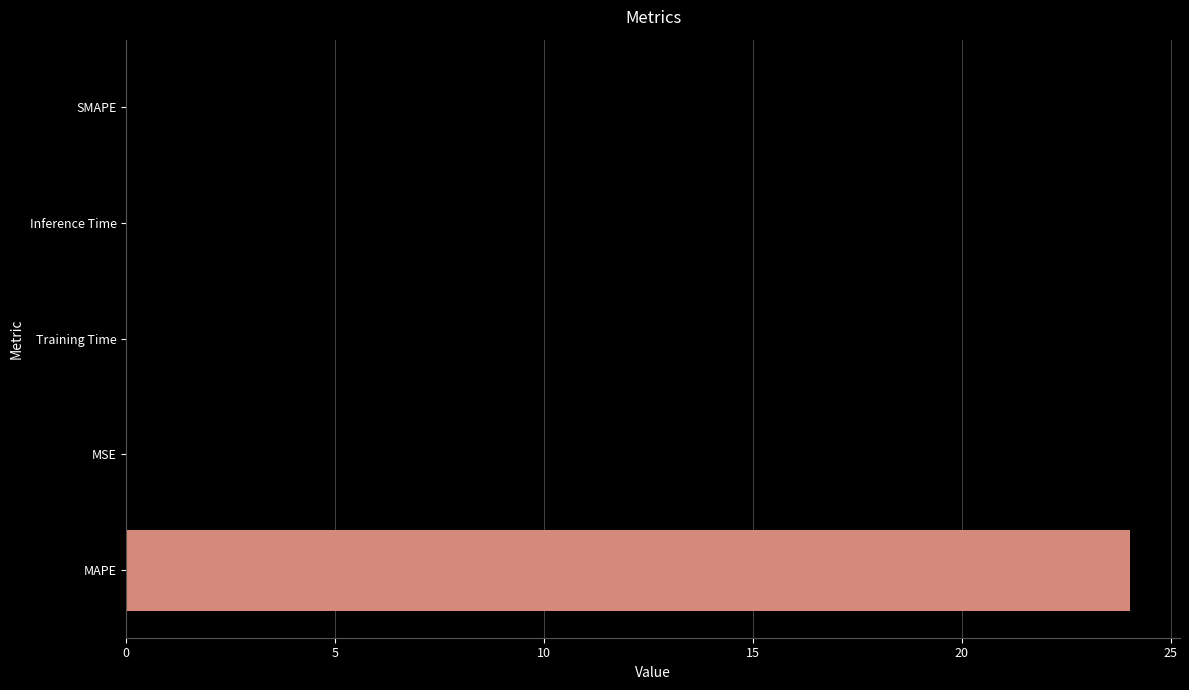

Which category has the highest value across all series?

MAPE